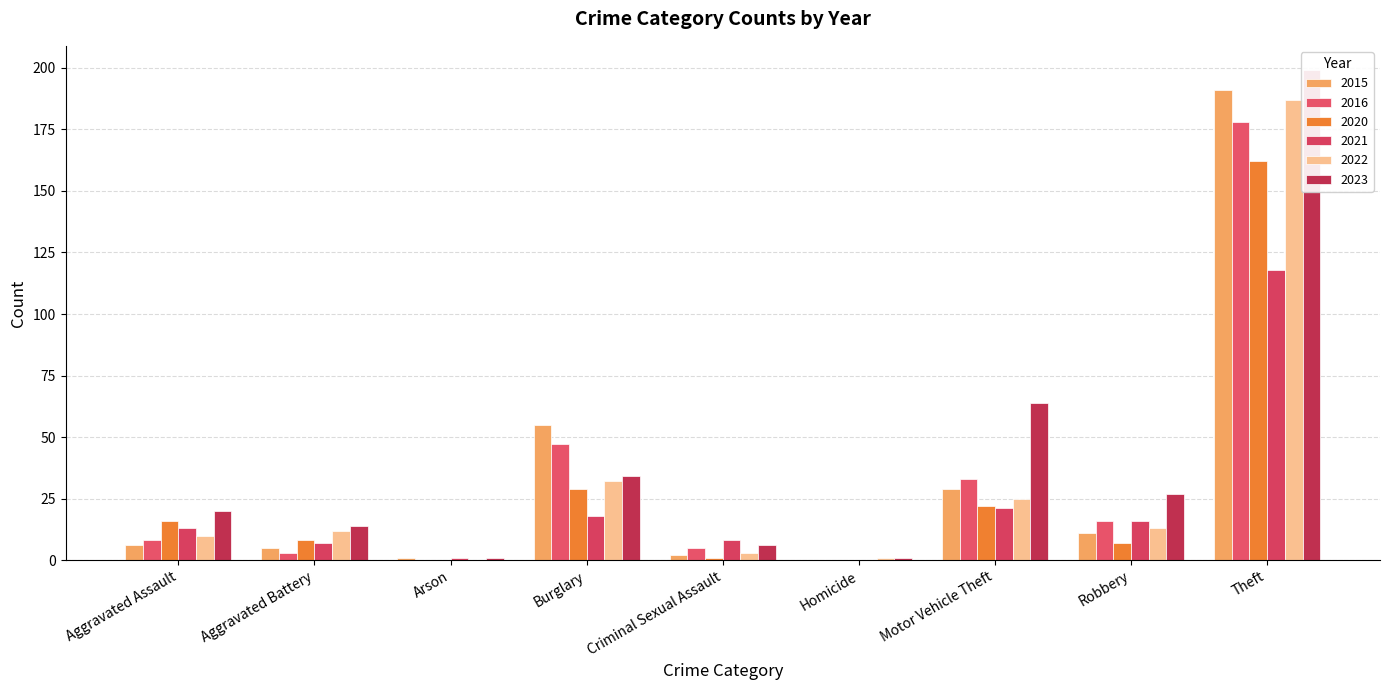

What are all the series names shown in the legend?

2015, 2016, 2020, 2021, 2022, 2023